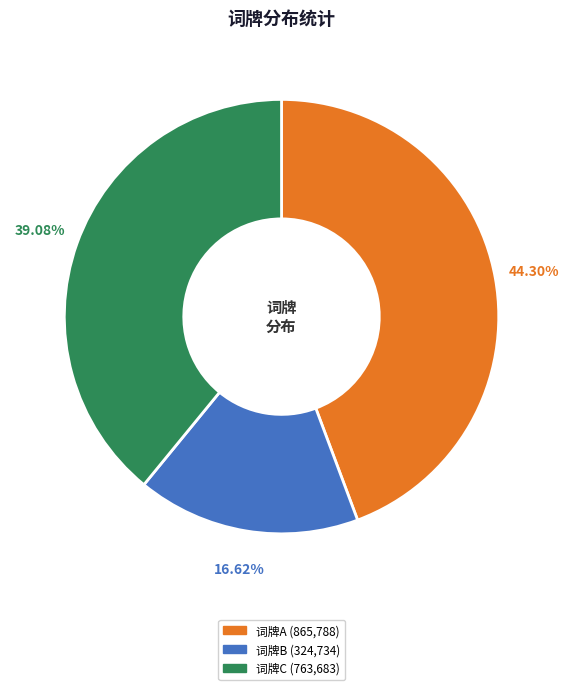

Does any single category account for the majority?

No